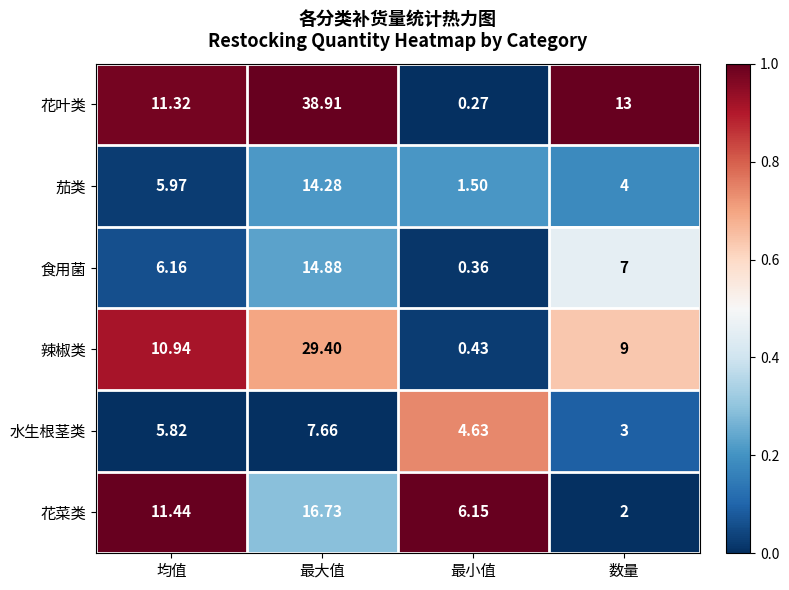

What is the total value across all series at 最大值?

121.9